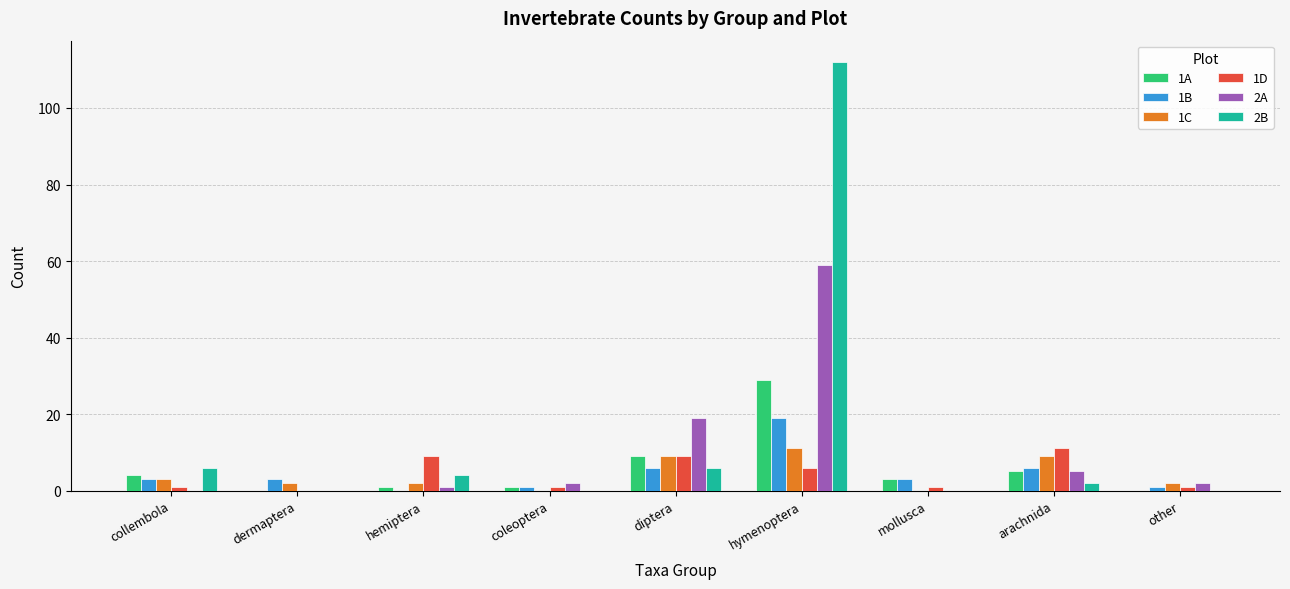

At which category is the sum across all series the highest?

hymenoptera